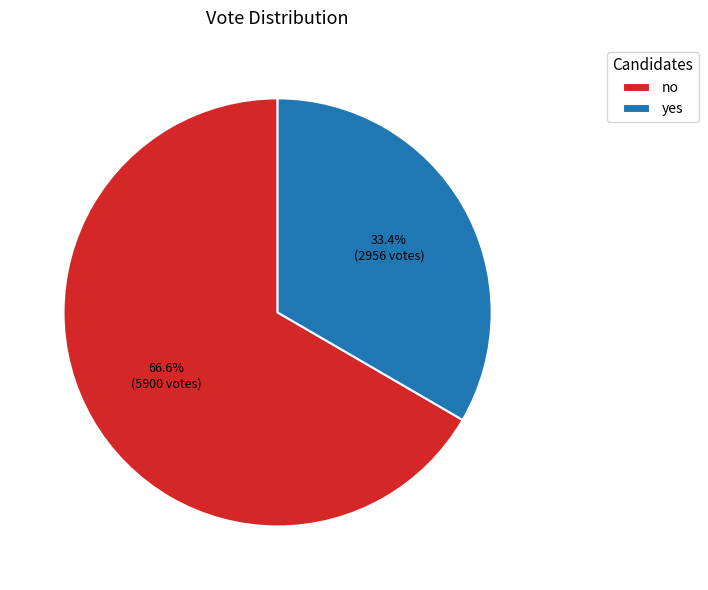

Is it true that no is 60% of the pie?

False